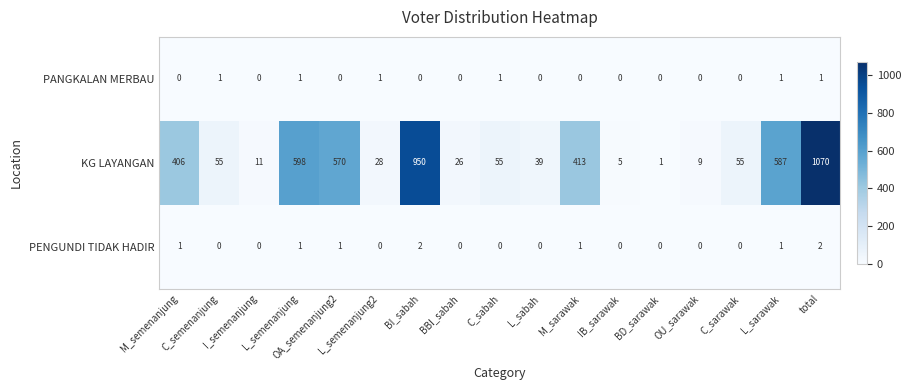

How many data points does each series have?

17